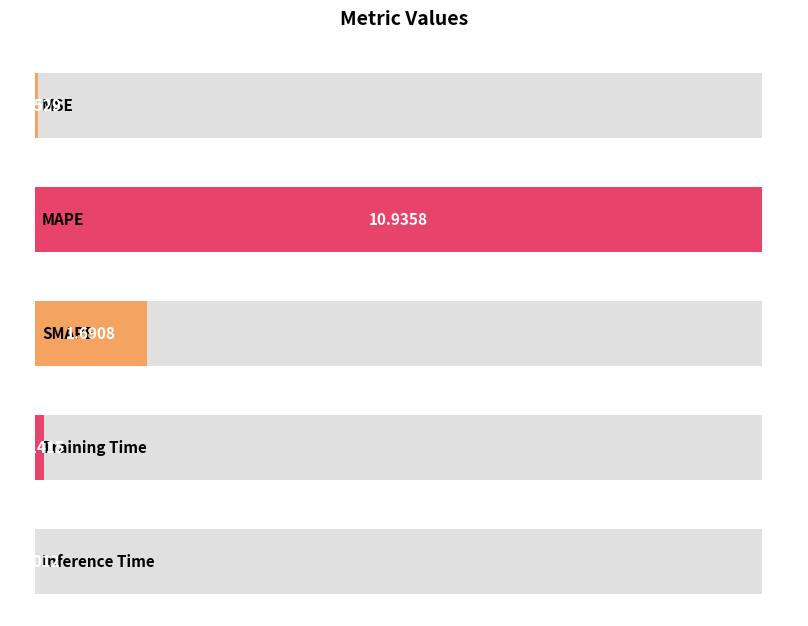

What position from the right is Inference Time?

1